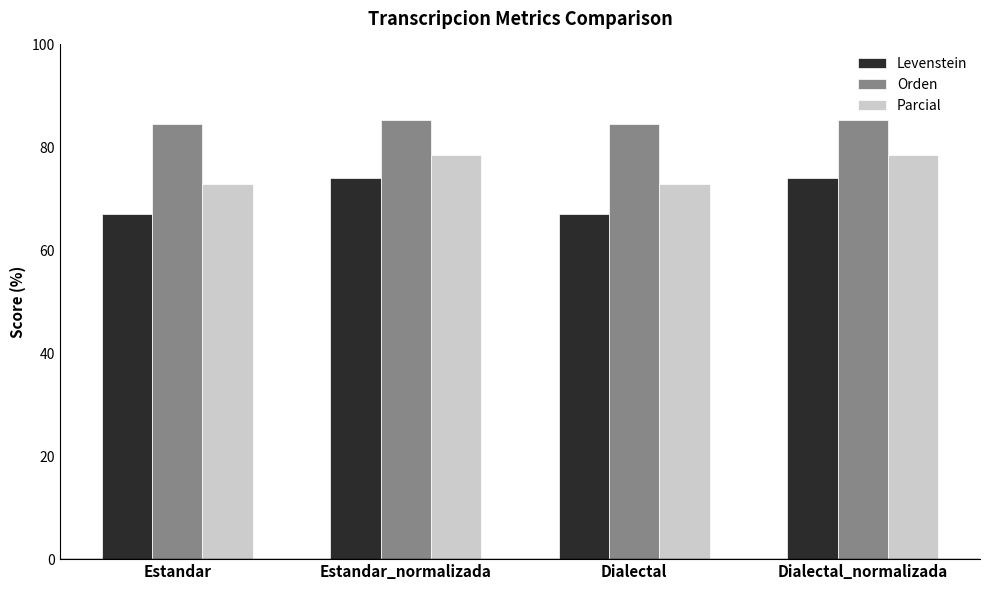

How many bars are there in total?

12